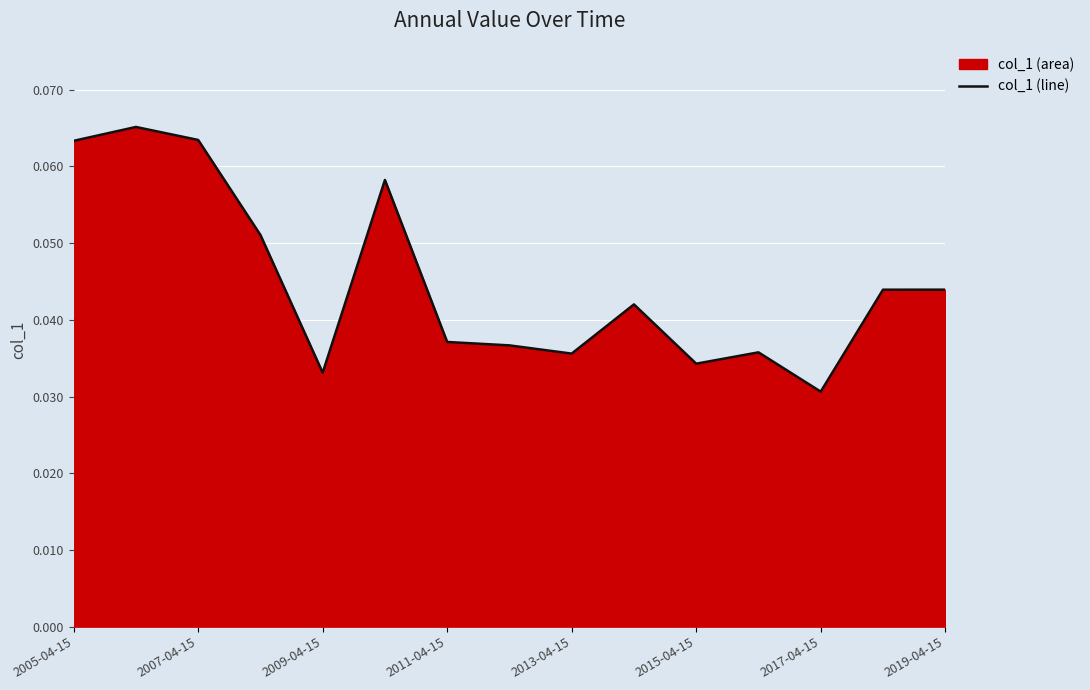

The chart shows a value of 0.1 at 2013-04-15. True or false?

False